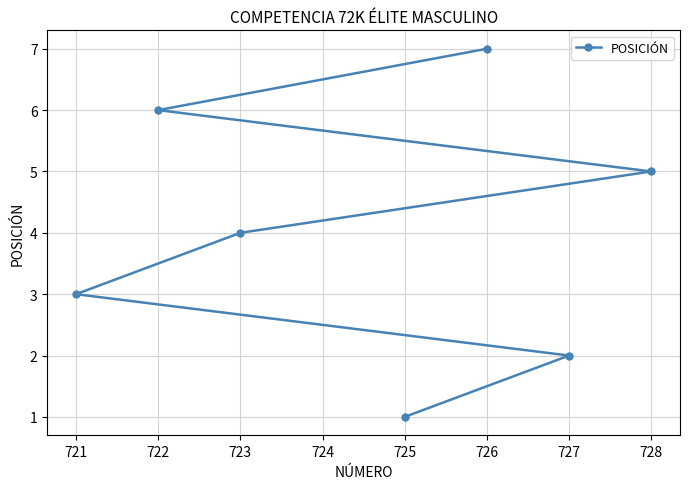

What is the smallest value displayed?

1